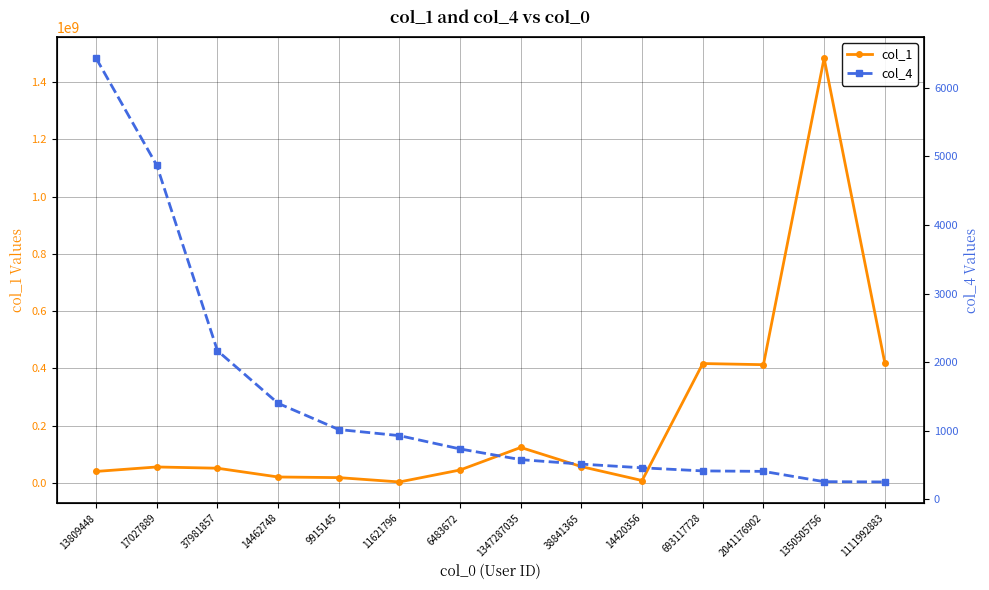

Does the chart display data point markers on the line(s)?

Yes